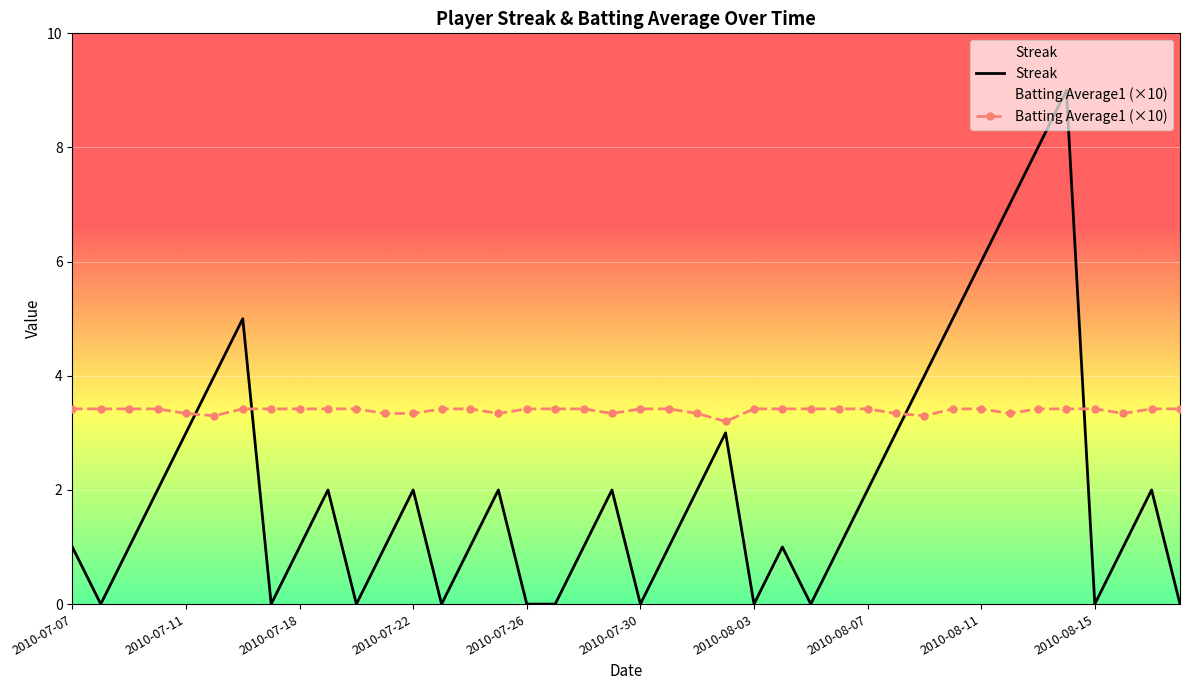

Count the number of categories in the chart.

40